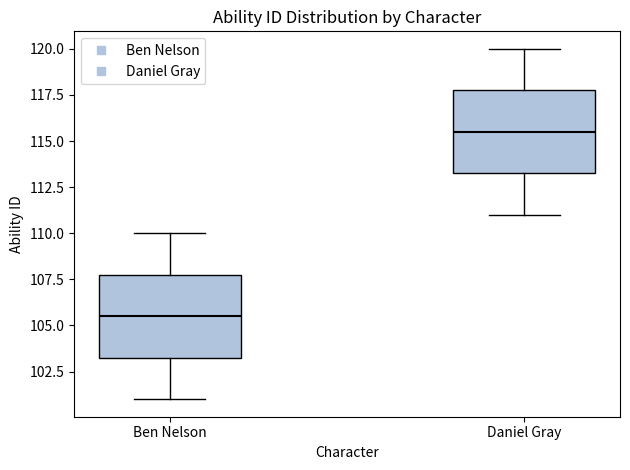

Reading left to right, transcribe this box plot: for each box, give where its median line is, the range the box spans, and where its two whiskers end, as read against the y-axis. The values are not printed on the chart, so give them approximately, as read against the axis.

Ben Nelson: median 105.5, box 103.5 to 108.0, whiskers 101.0 to 110.0
Daniel Gray: median 115.5, box 113.5 to 118.0, whiskers 111.0 to 120.0